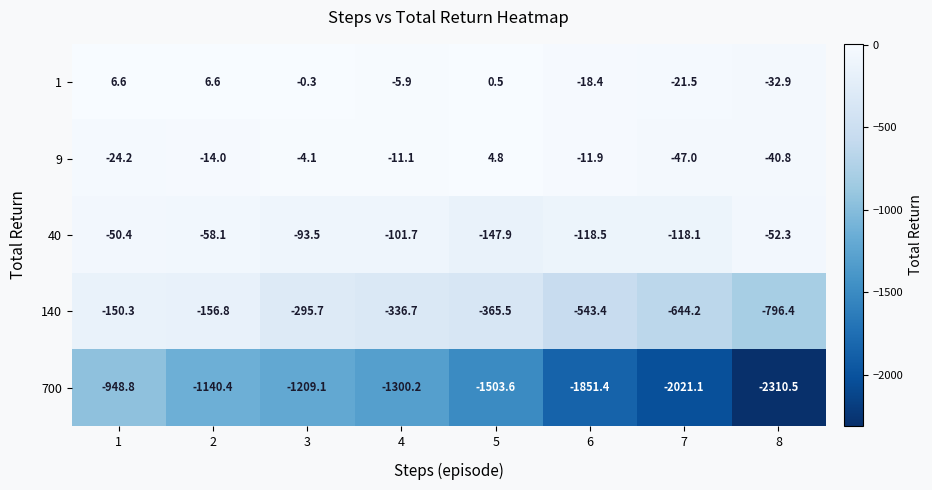

What is the average value of the 140 series?

-411.1